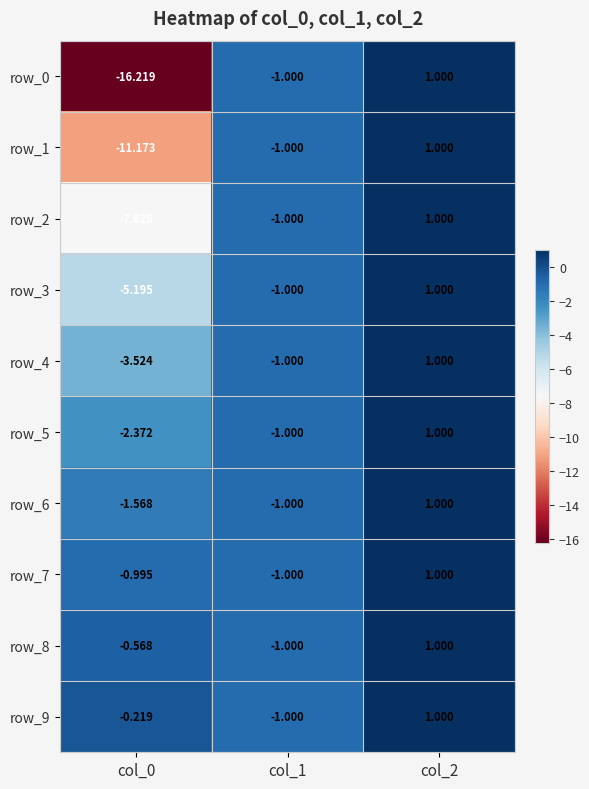

What is the difference between the maximum and minimum values in the row_8 series?

2.0